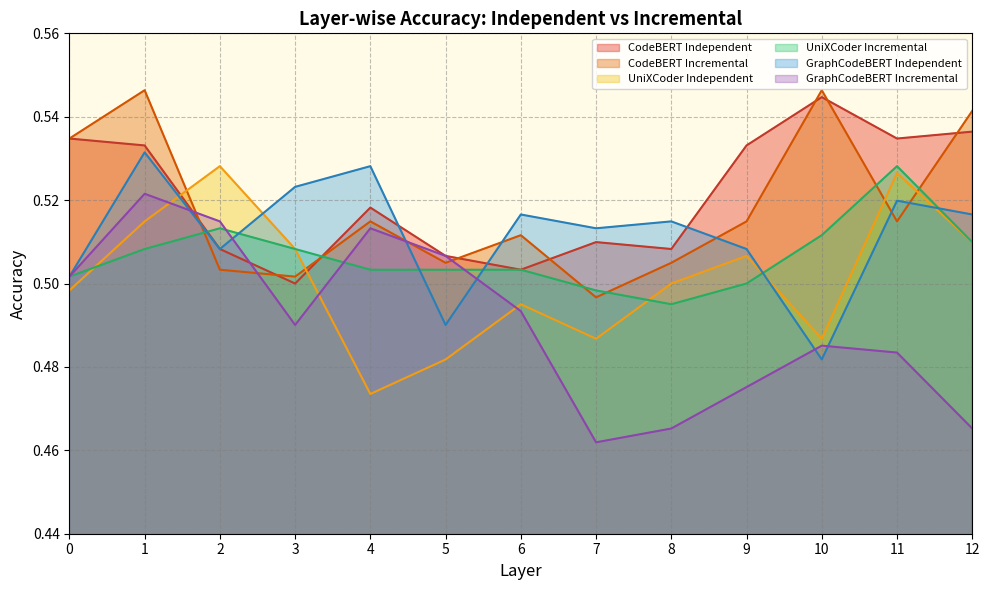

Where is the first local maximum for GraphCodeBERT Independent?

1